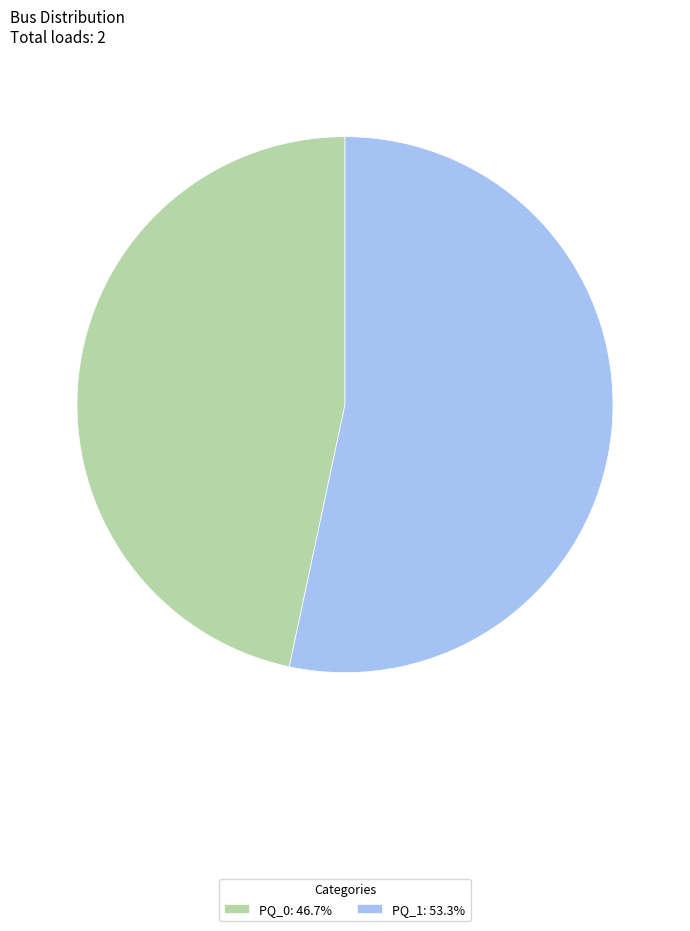

Rank the categories by value from lowest to highest.

PQ_0, PQ_1